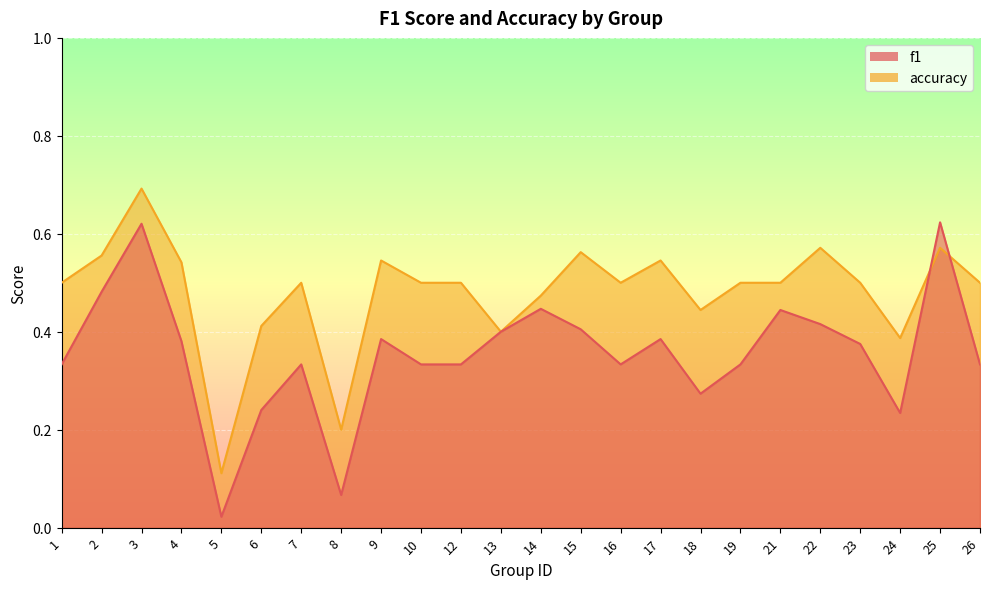

Is the value of accuracy at 26 greater than the value of f1 at 7?

Yes